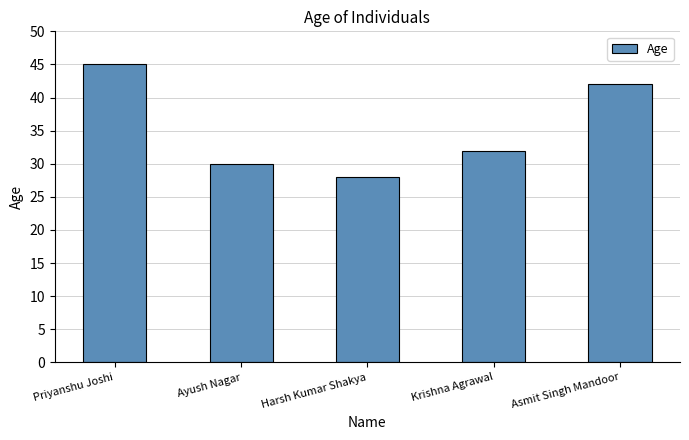

Rank the categories by value from highest to lowest.

Priyanshu Joshi, Asmit Singh Mandoor, Krishna Agrawal, Ayush Nagar, Harsh Kumar Shakya